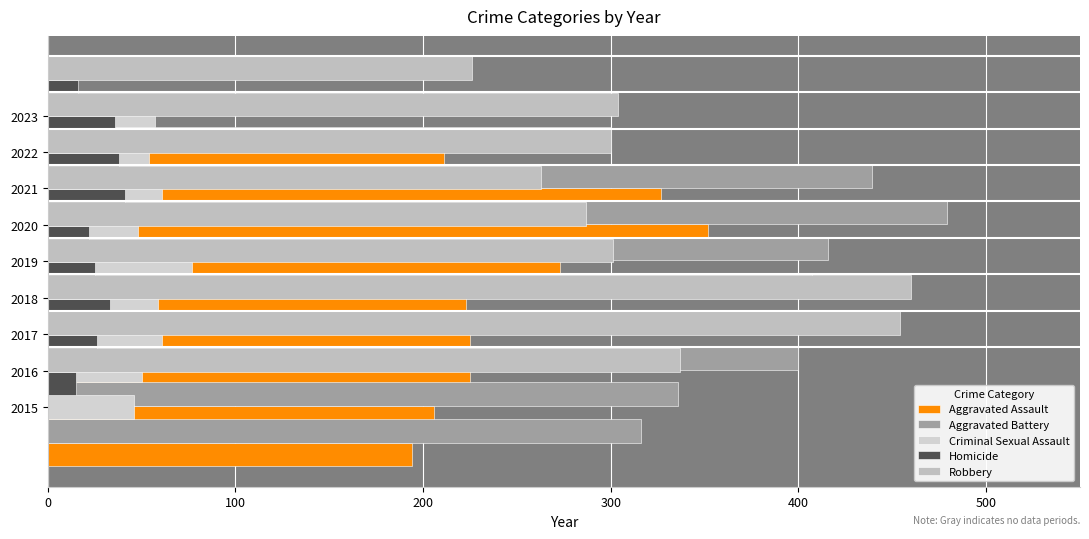

What are all the series names shown in the legend?

Aggravated Assault, Aggravated Battery, Criminal Sexual Assault, Homicide, Robbery